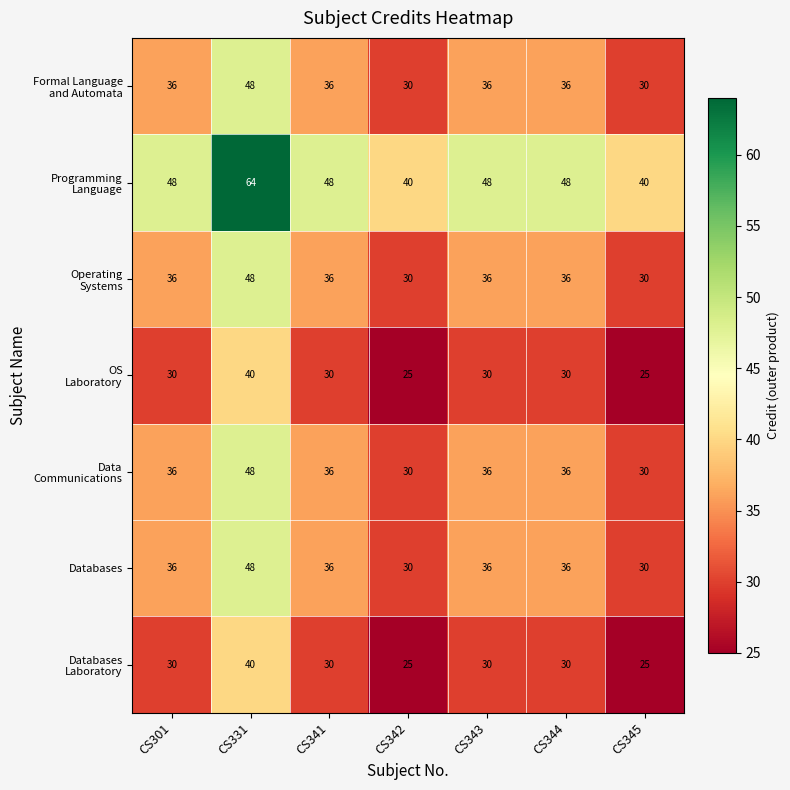

What is the minimum value shown in the chart?

25